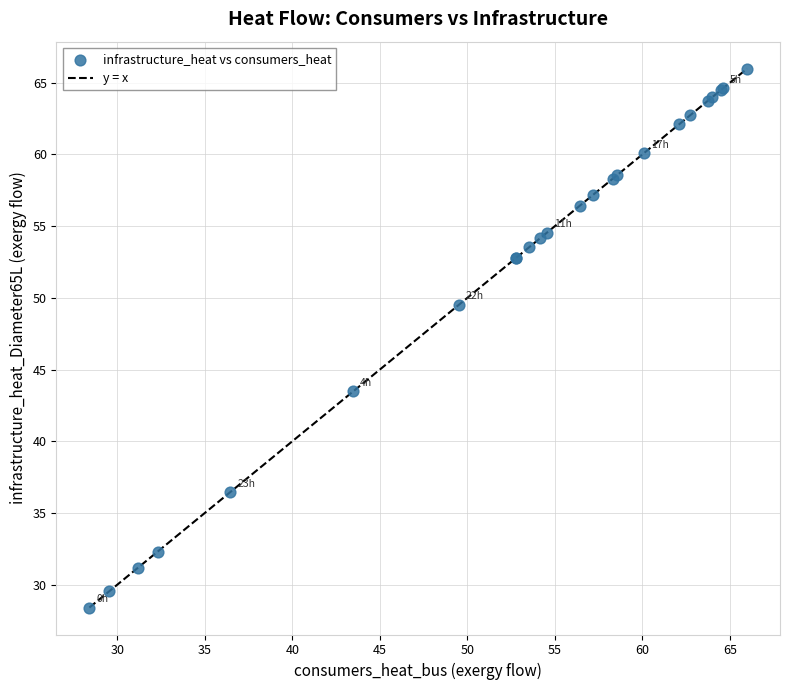

What Y value in the scatter plot is closest to 47?

49.5